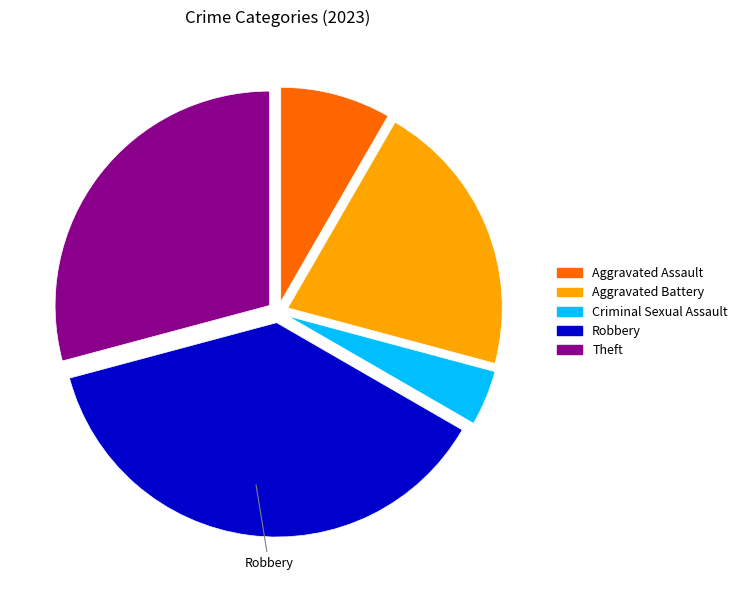

Is there a majority slice in this chart?

No